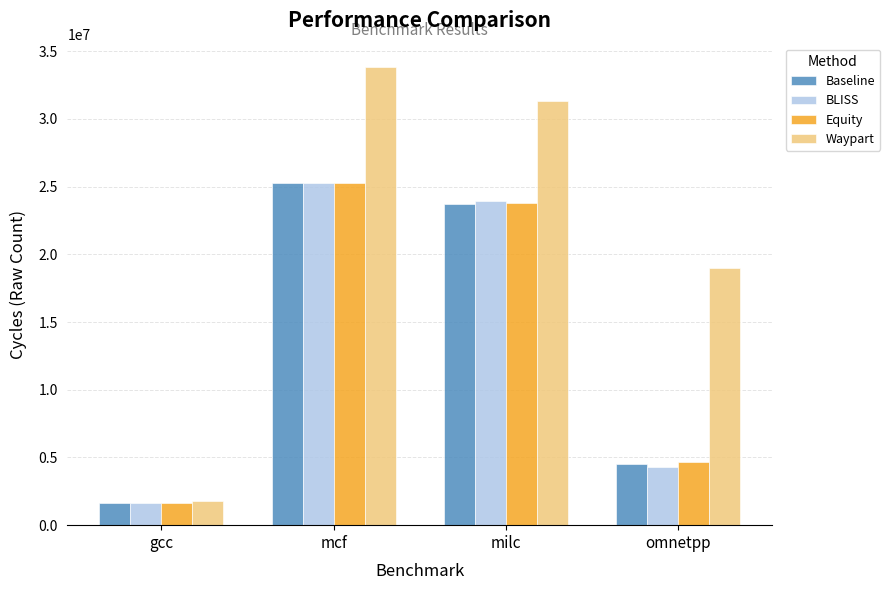

Are the bars horizontal?

No